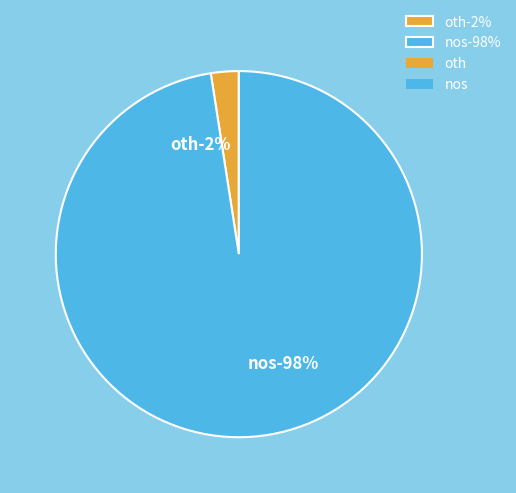

Is oth the majority of the pie?

No